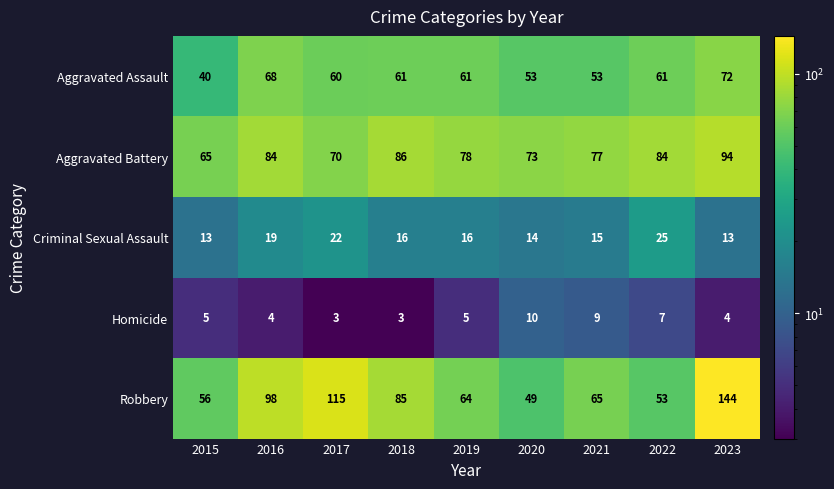

Between 2018 and 2019, which series saw the biggest shift?

Robbery